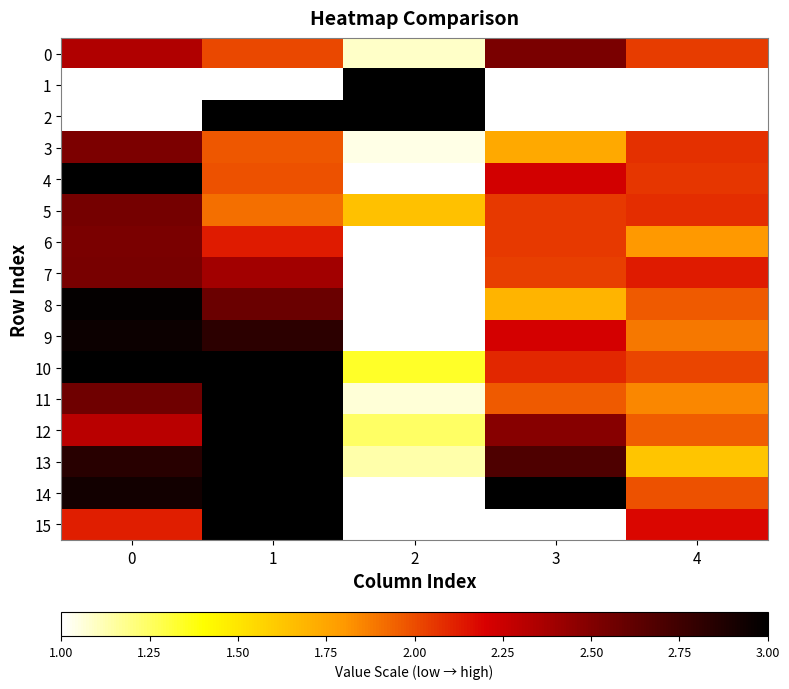

What is the greatest value displayed?

3.0